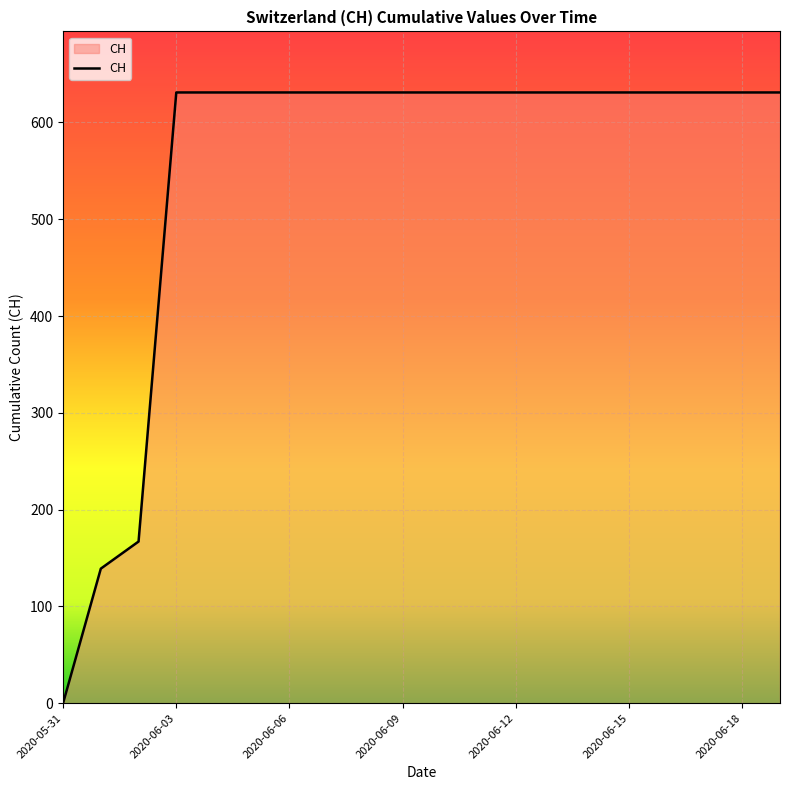

What is the difference between the maximum and minimum values?

631